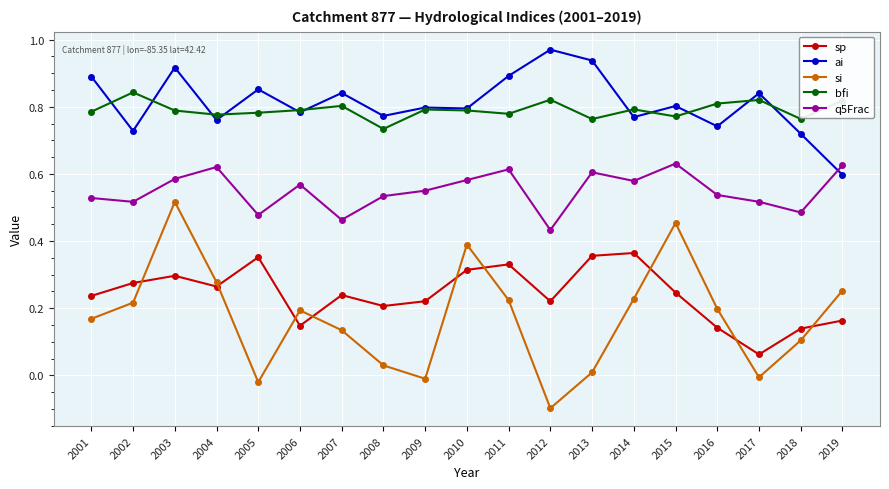

Count the number of categories in the chart.

19